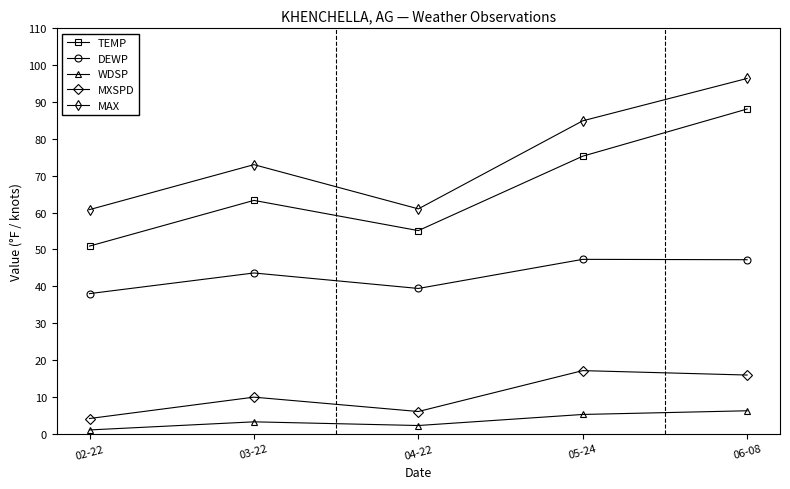

True or false: TEMP has a value of 50.9 at 02-22.

True